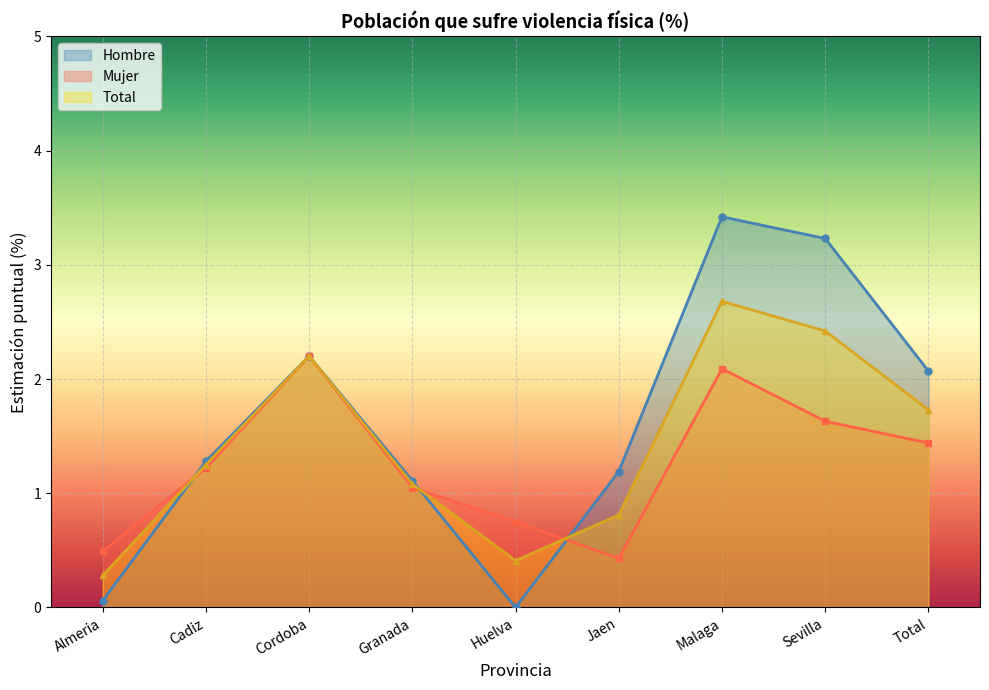

How many lines are shown in the chart?

3